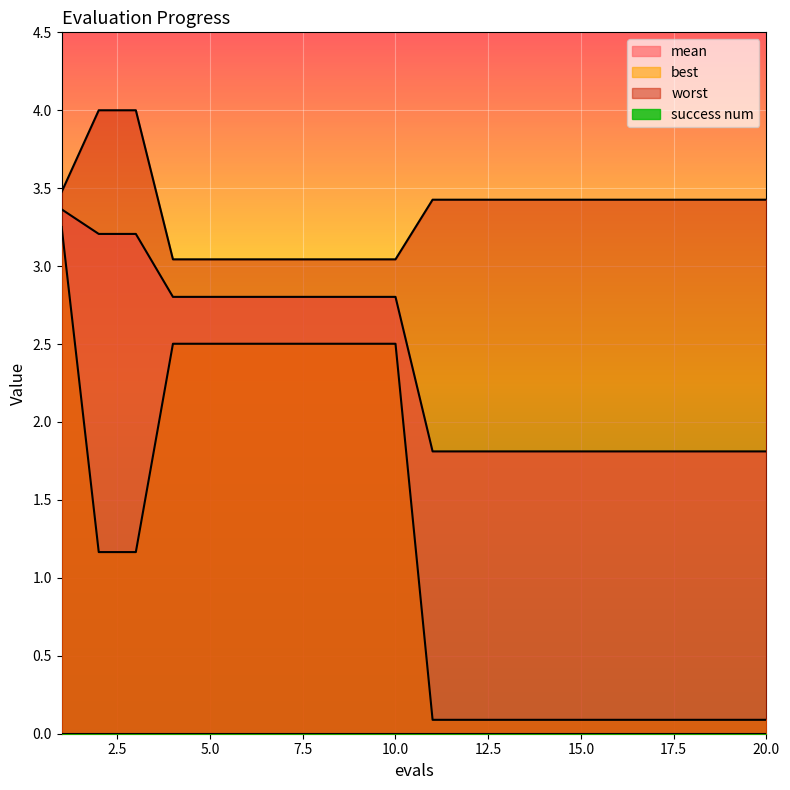

The mean series shows 3.7 at 6. True or false?

False